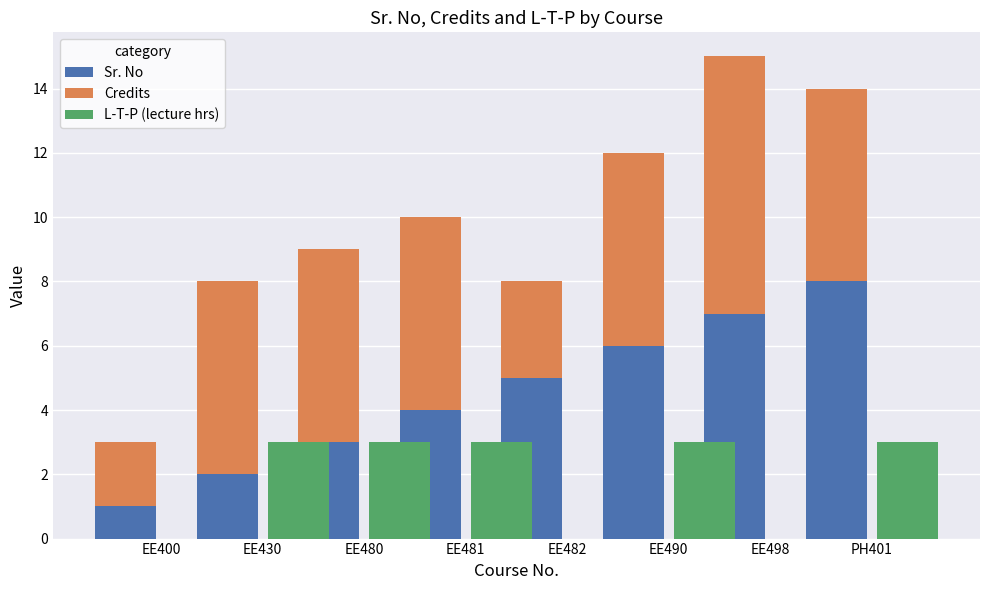

What is the average value of the Sr. No series?

4